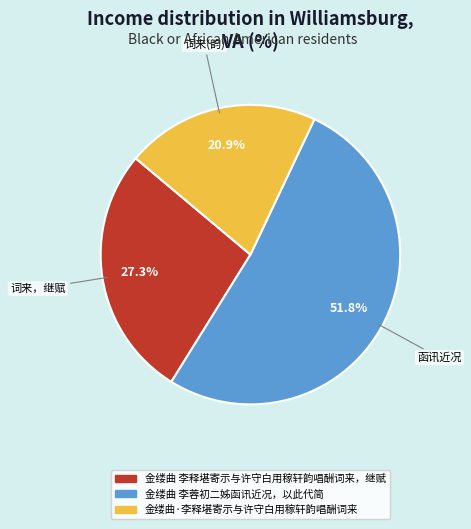

Count the number of slices in the pie.

3